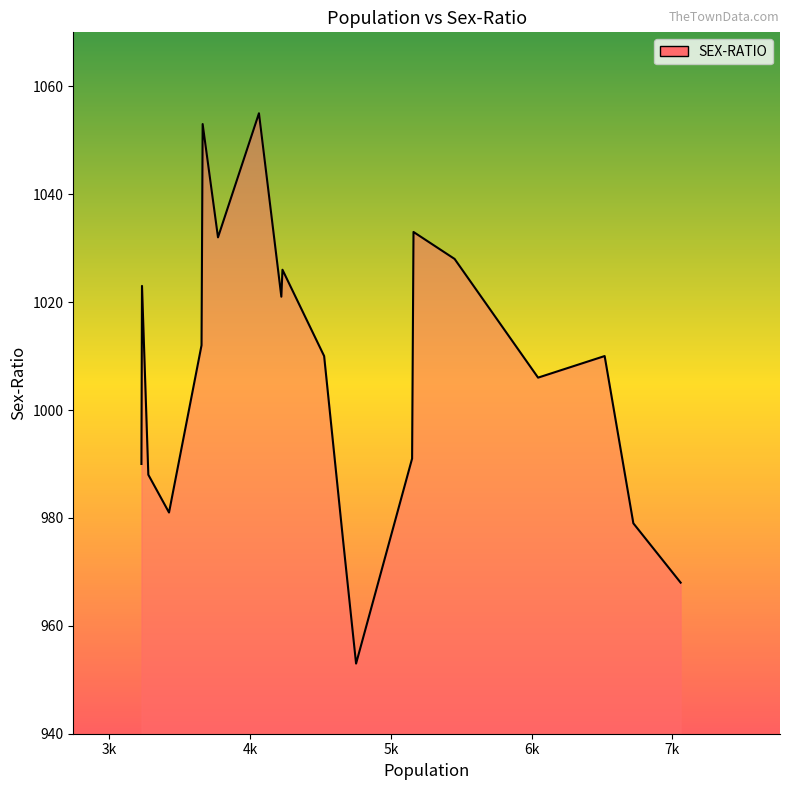

What is the difference between the maximum and minimum values?

102